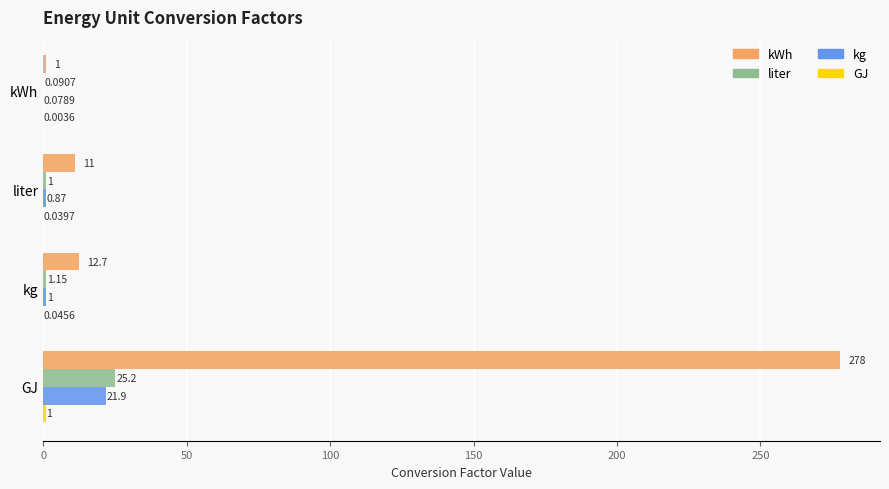

At which label is kWh closest to 139?

kg